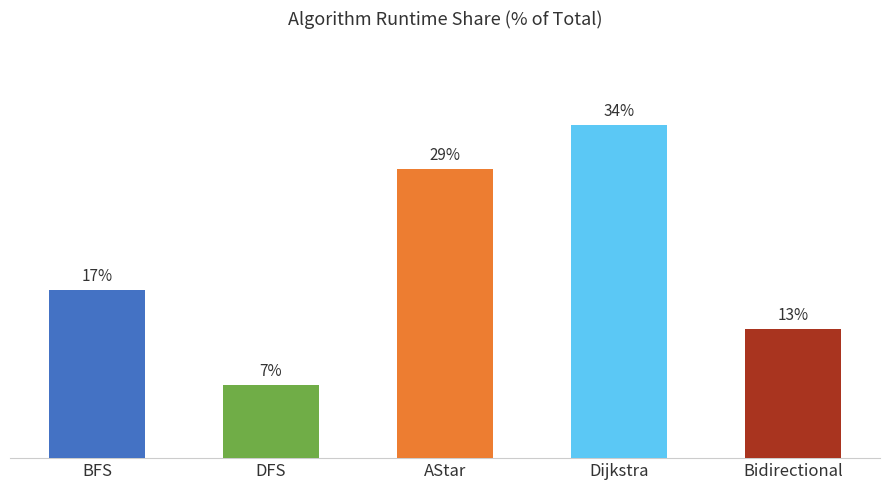

Between BFS and Bidirectional, which is larger?

BFS